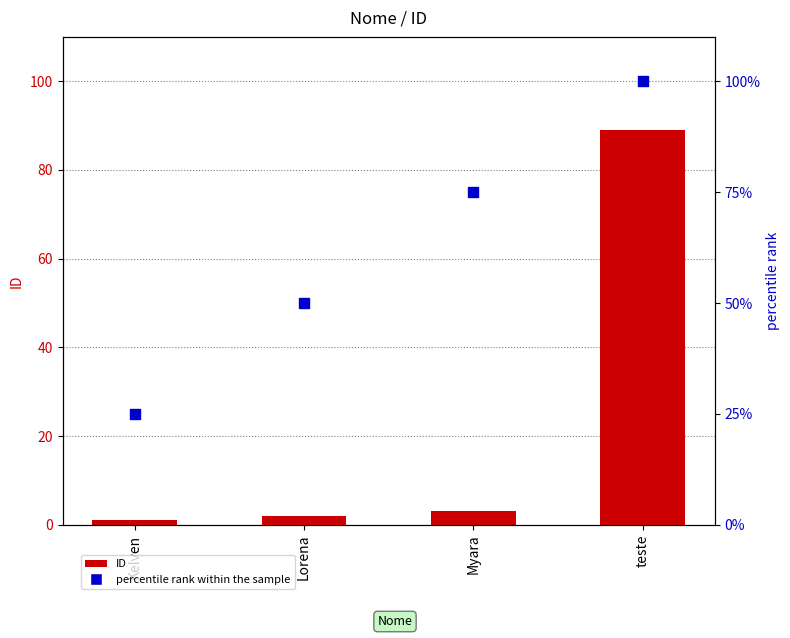

Which series contains the lowest Y value?

ID